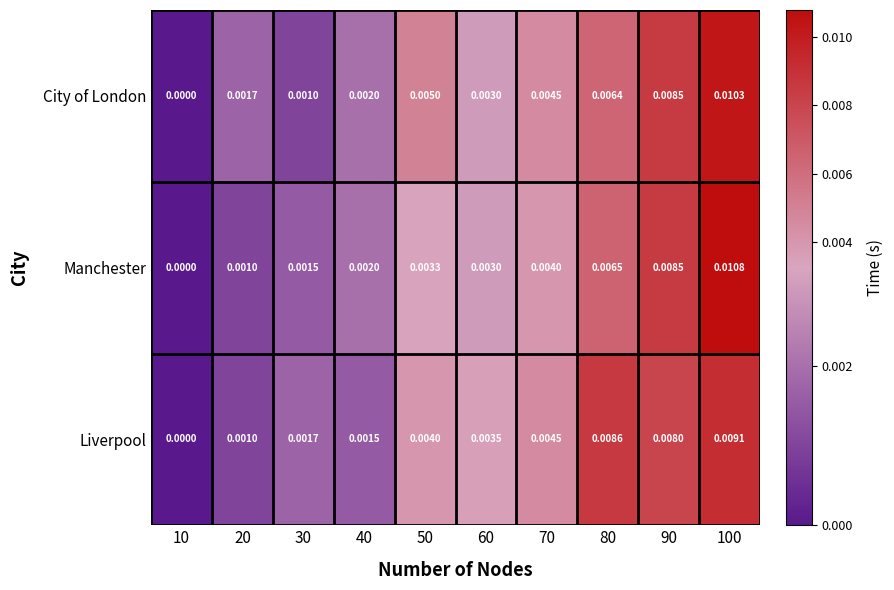

Which series changed the most between 20 and 40?

Manchester